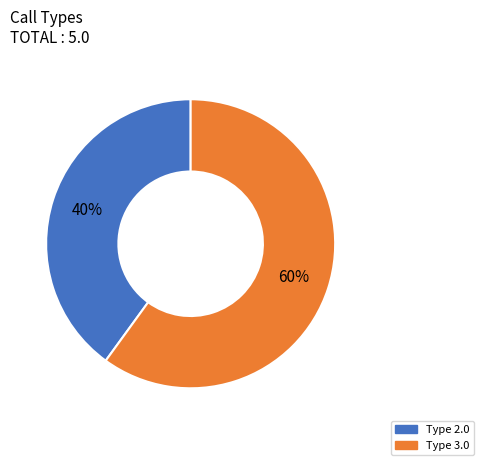

Is there any slice that represents more than half of the pie?

Yes